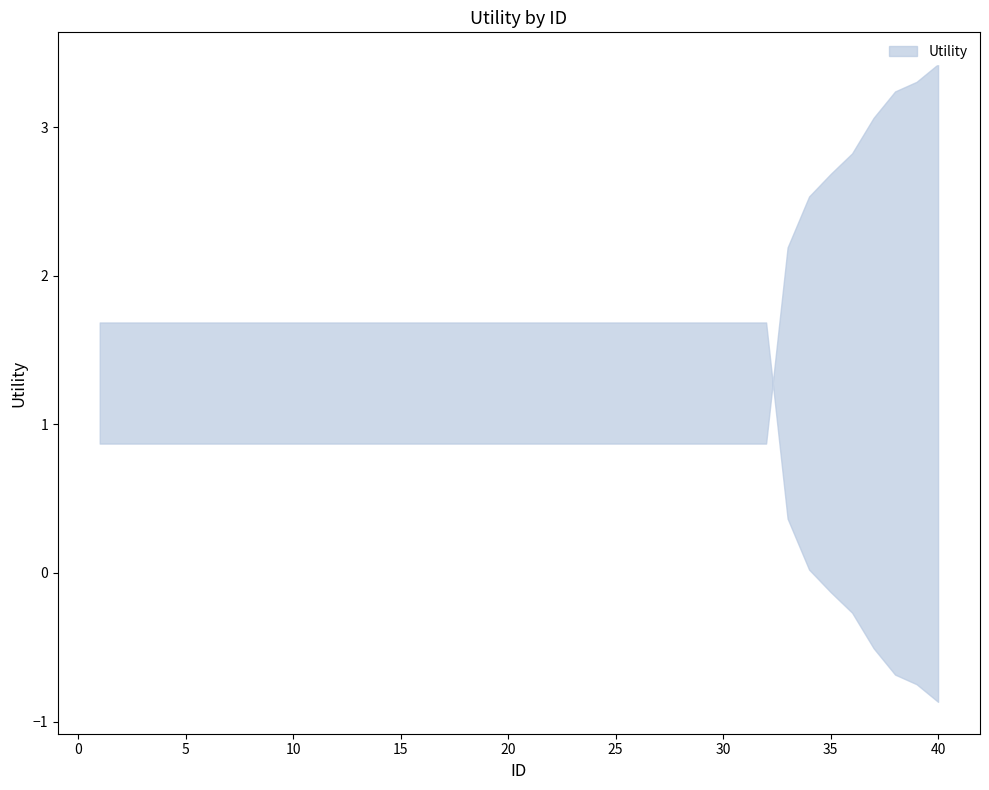

Does the chart have visible grid lines?

No